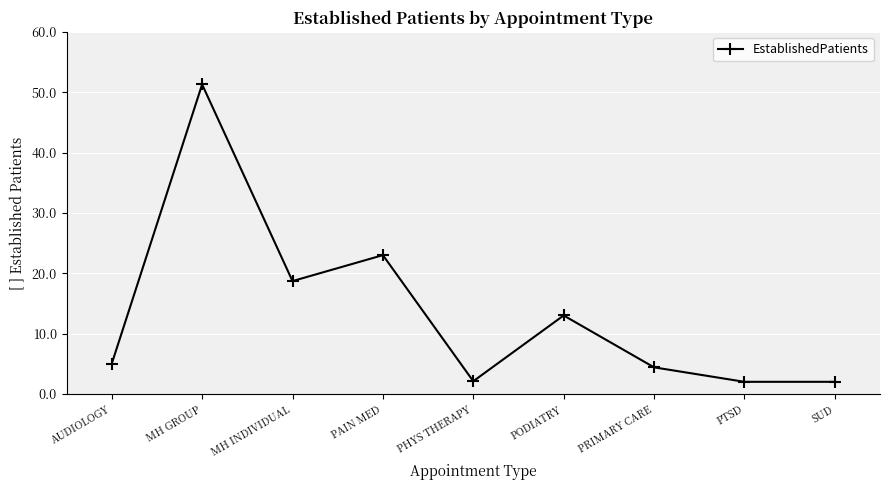

What position from the left is PODIATRY?

6